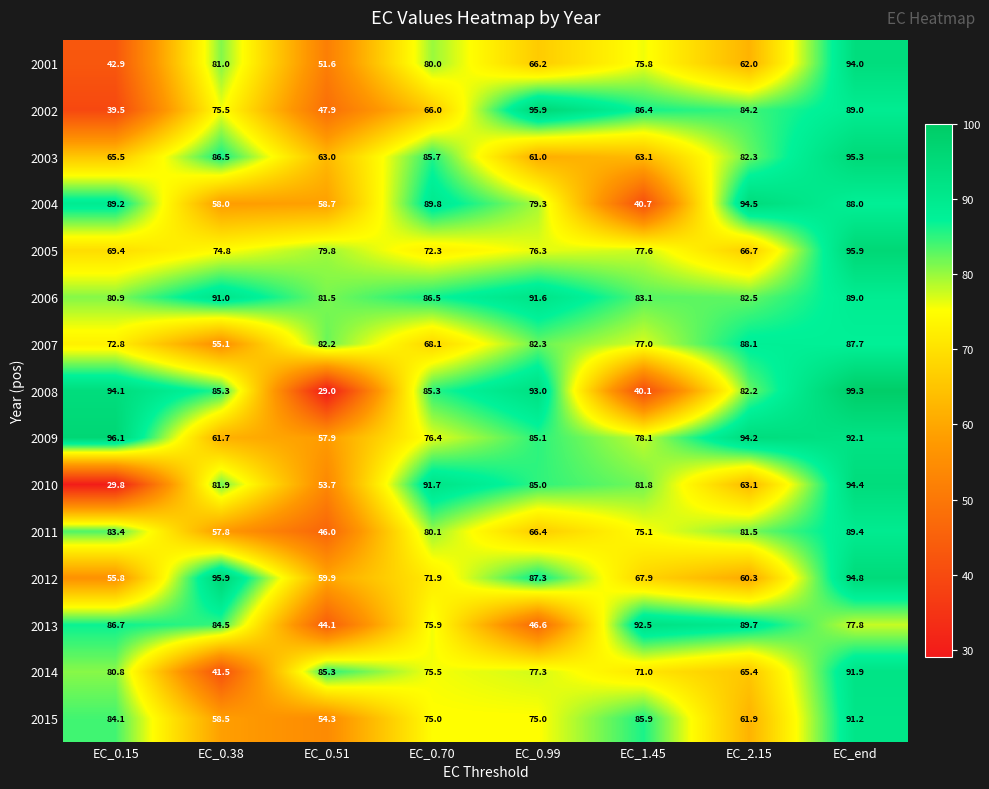

What is the sum of the 2005 values at EC_2.15 and EC_0.51?

146.5